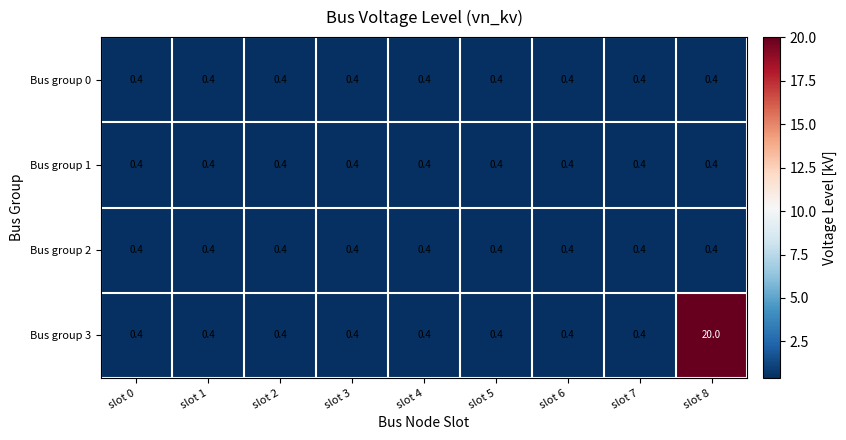

At how many categories does at least one series exceed 5?

1